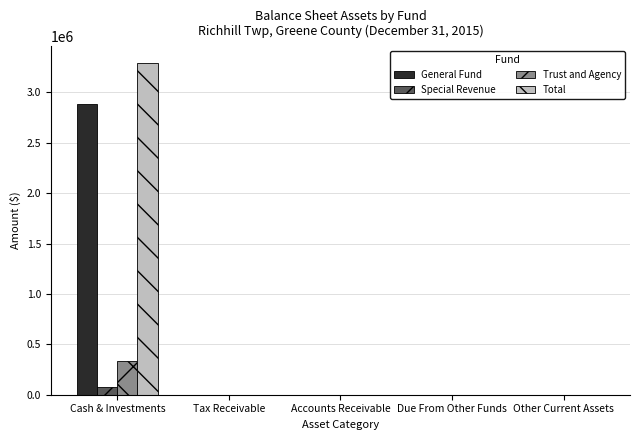

Is it true that Trust and Agency equals 0 at Other Current Assets?

True